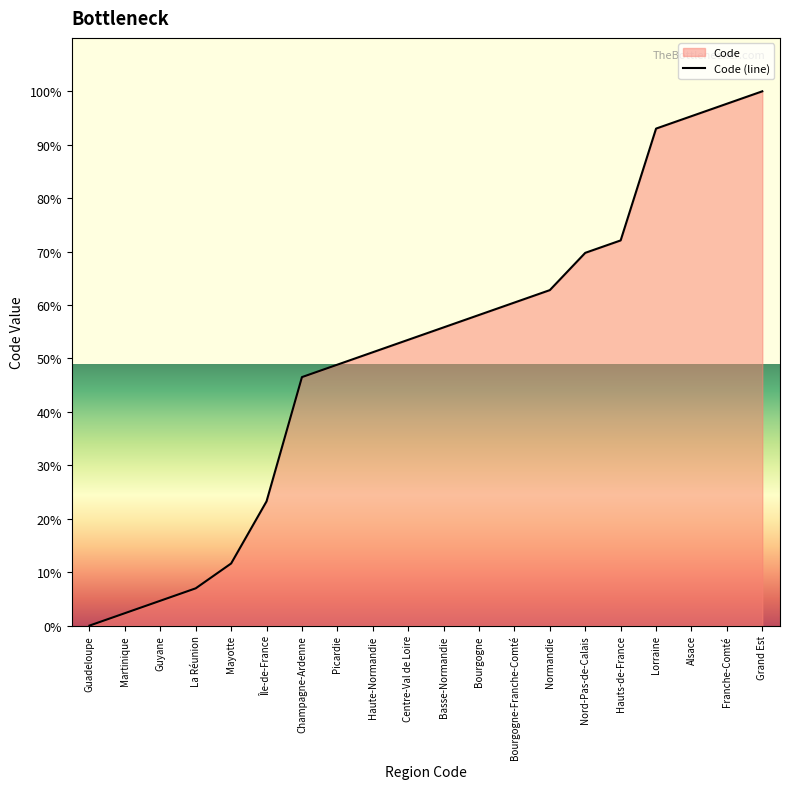

How many positive values are there?

19